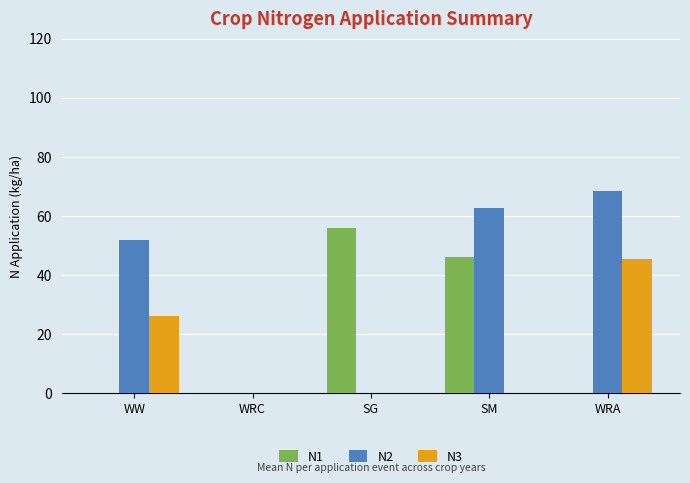

Which series changed the most between WRC and SG?

N1